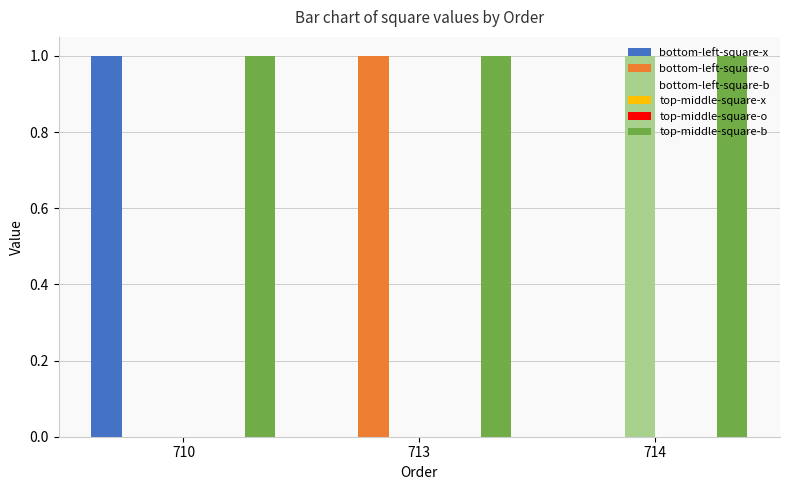

Reading left to right, what are all the values shown in this chart?

bottom-left-square-x: 1	0	0
bottom-left-square-o: 0	1	0
bottom-left-square-b: 0	0	1
top-middle-square-x: 0	0	0
top-middle-square-o: 0	0	0
top-middle-square-b: 1	1	1